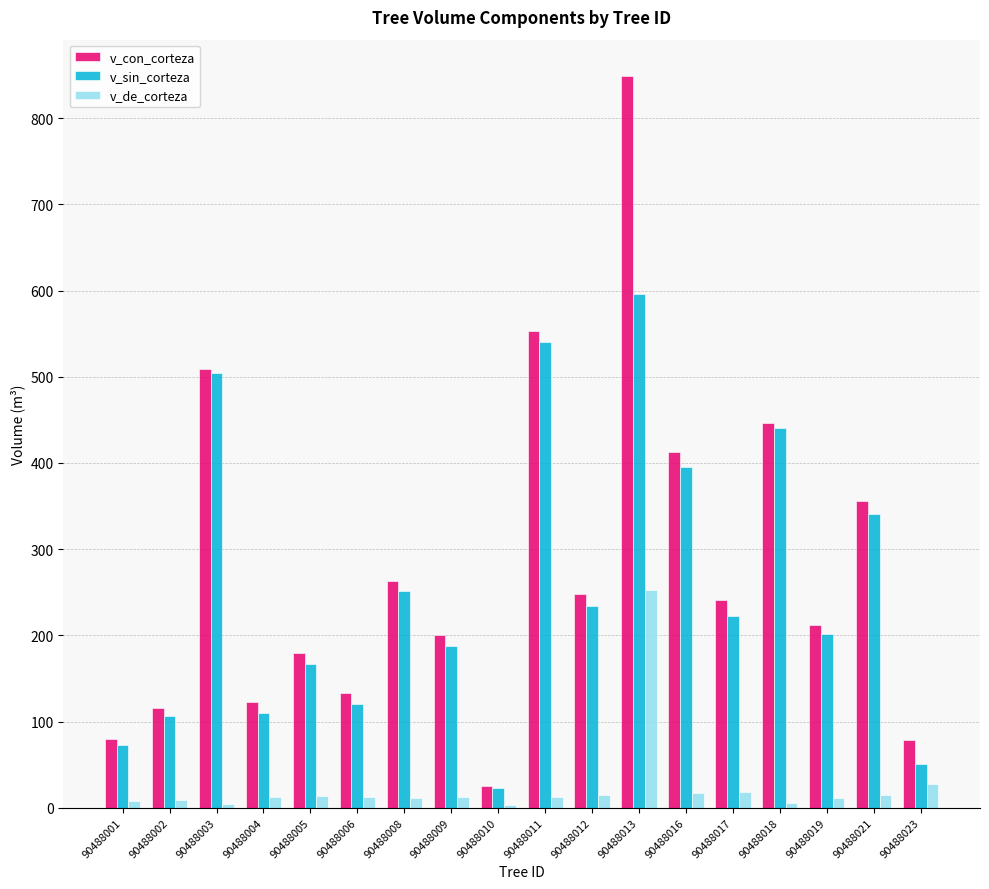

Between 90488010 and 90488019, which series saw the biggest shift?

v_con_corteza